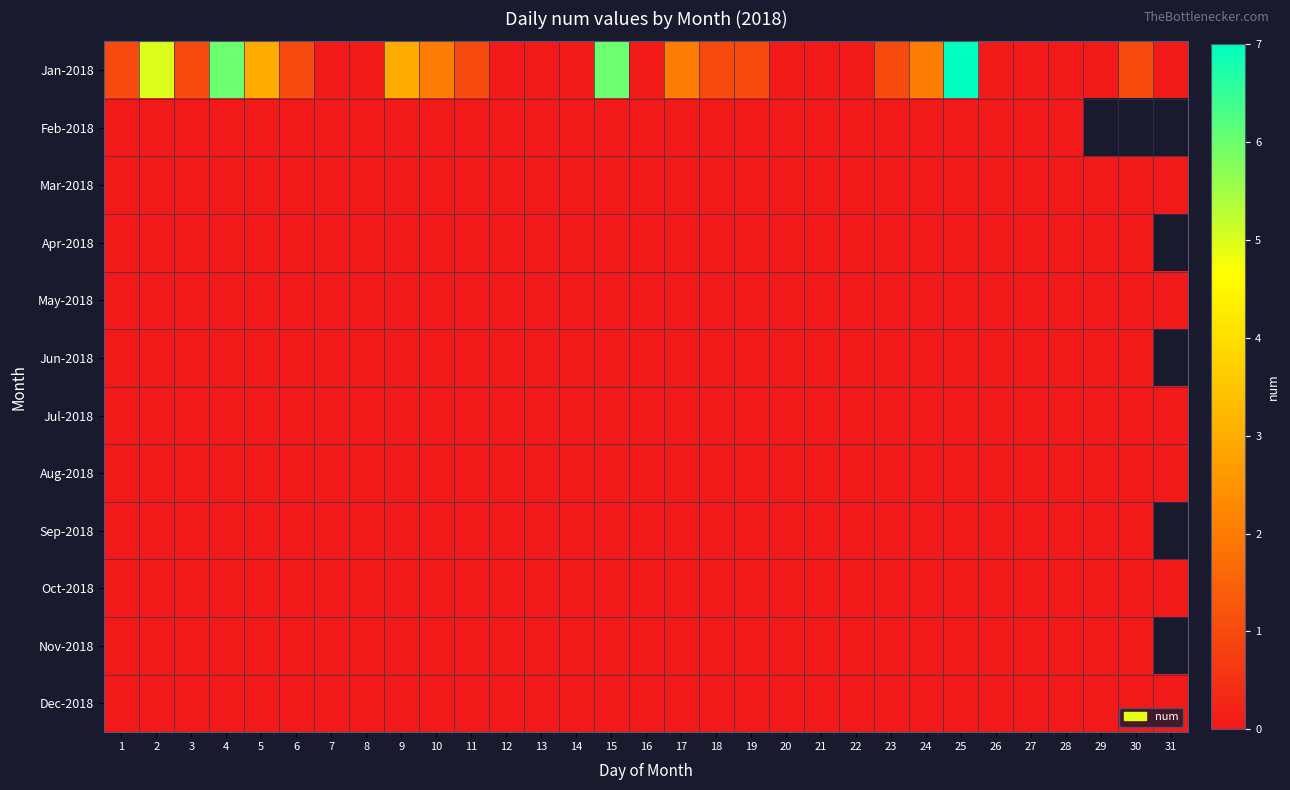

At which category does the chart reach its minimum across all series?

7